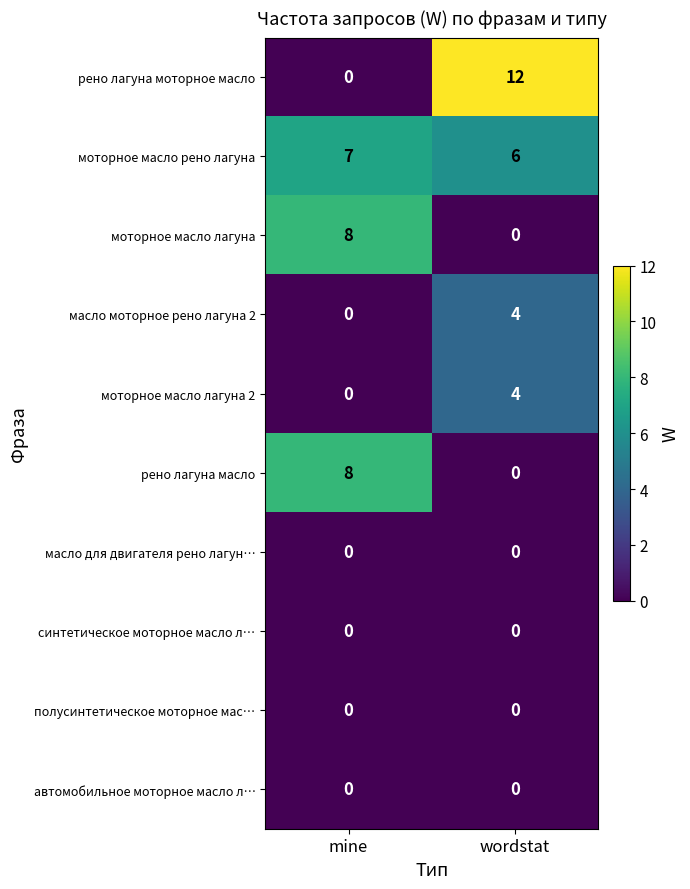

How many data points does each series have?

2